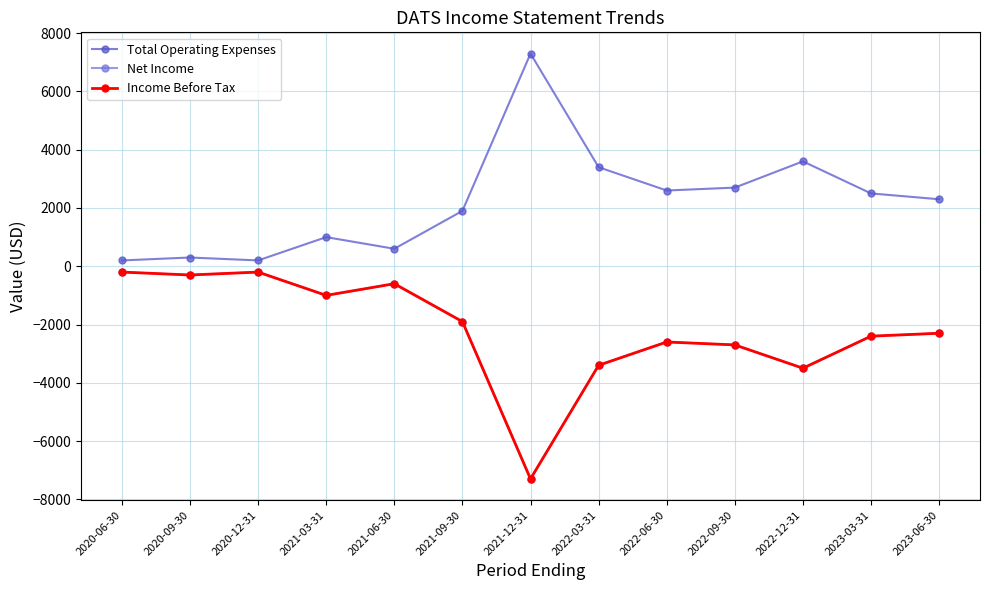

Does the chart have visible grid lines?

Yes